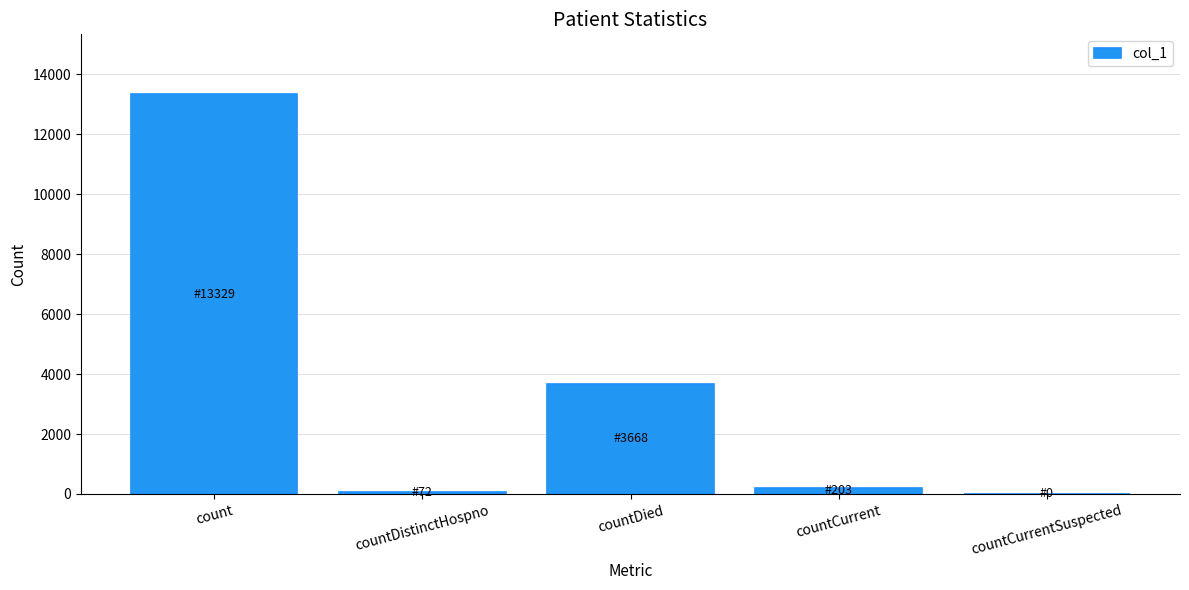

Count the number of categories in the chart.

5